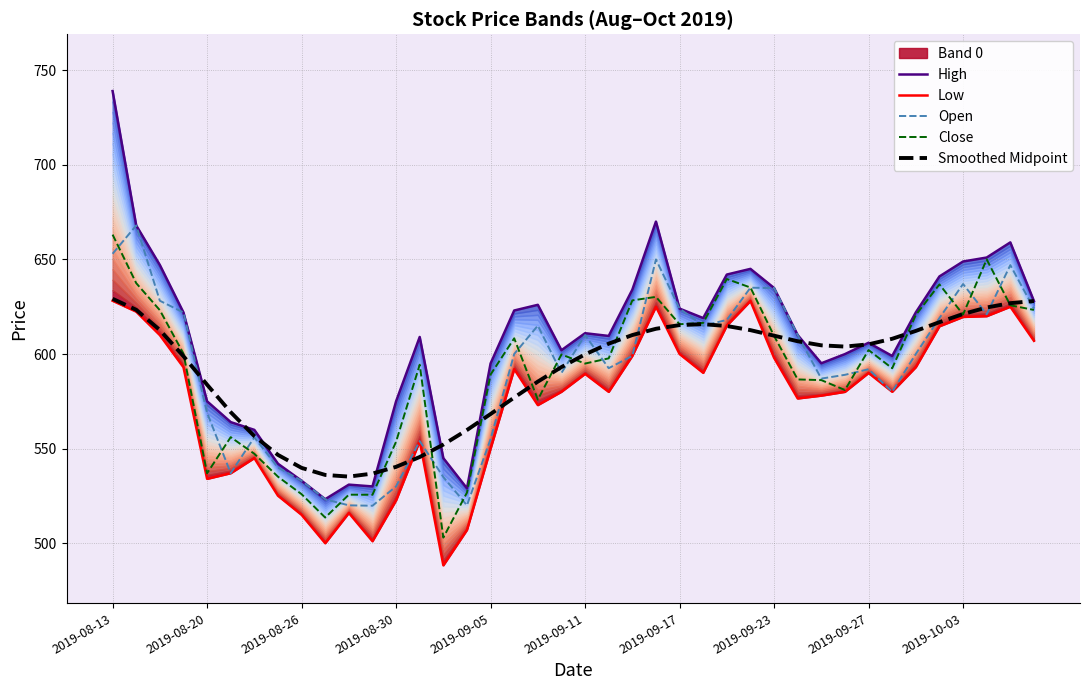

The Close series shows 537.0 at 2019-08-20. True or false?

True